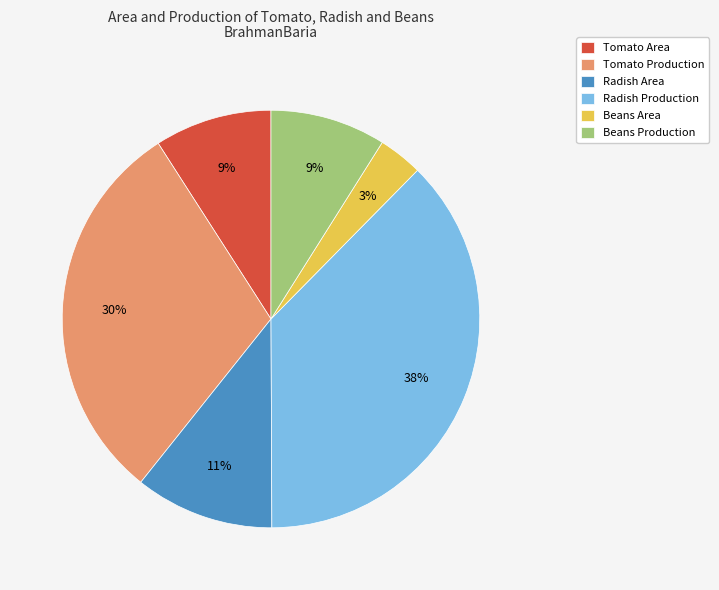

Combined, do Radish Area and Tomato Area account for over 50%?

No